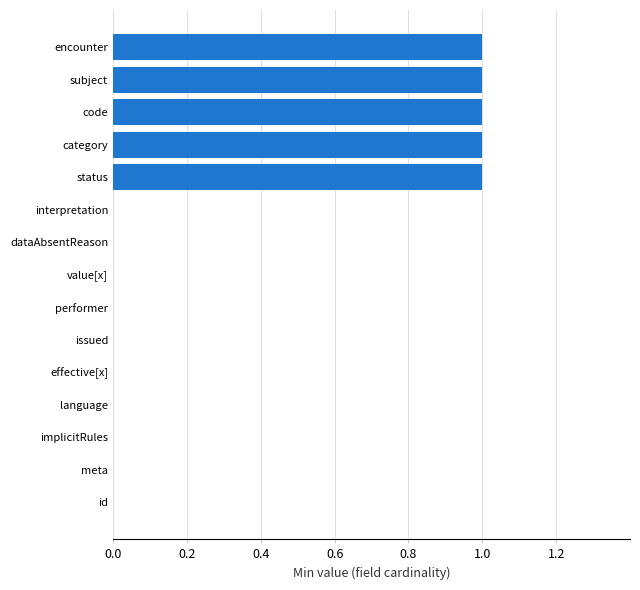

Reading top to bottom, what are all the values shown in this chart?

encounter=1	subject=1	code=1	category=1	status=1	interpretation=0	dataAbsentReason=0	value[x]=0	performer=0	issued=0	effective[x]=0	language=0	implicitRules=0	meta=0	id=0